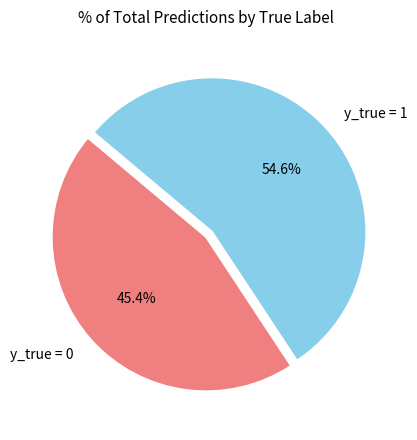

Which category accounts for the majority?

y_true = 1